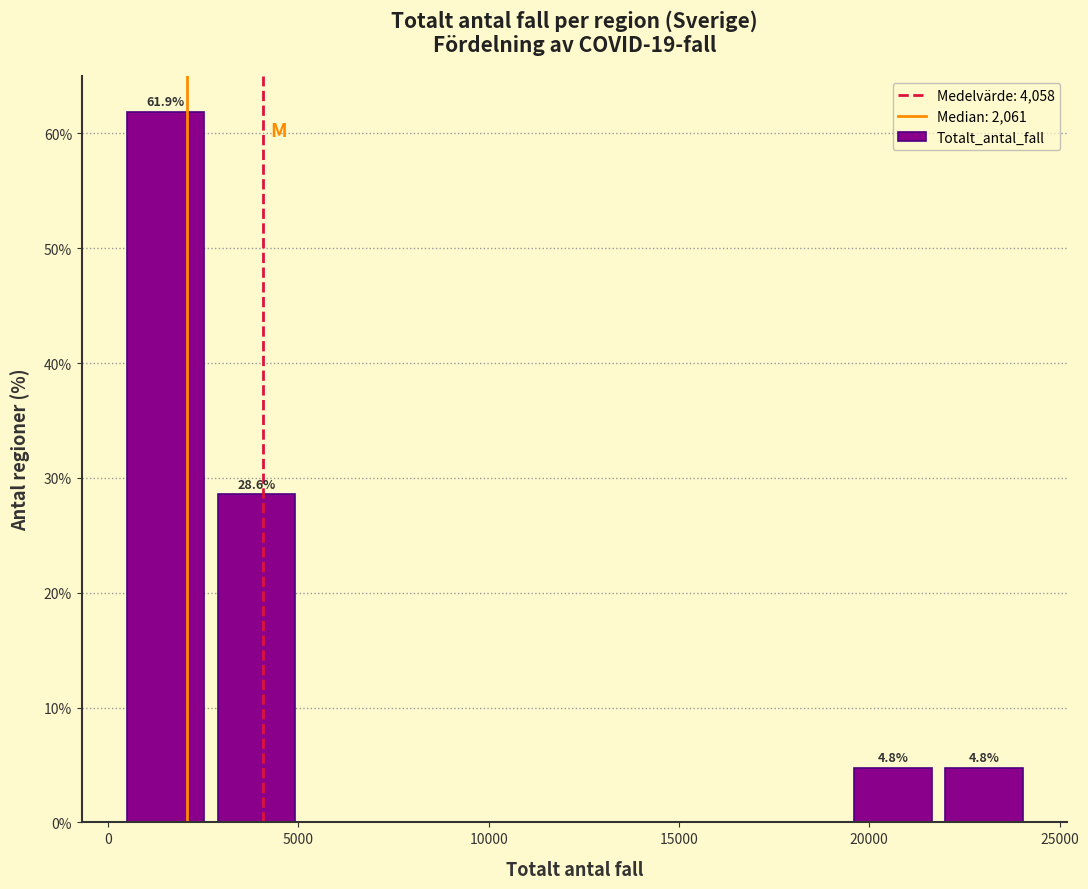

Over which range of the x-axis is the bar tallest?

500 to 2500